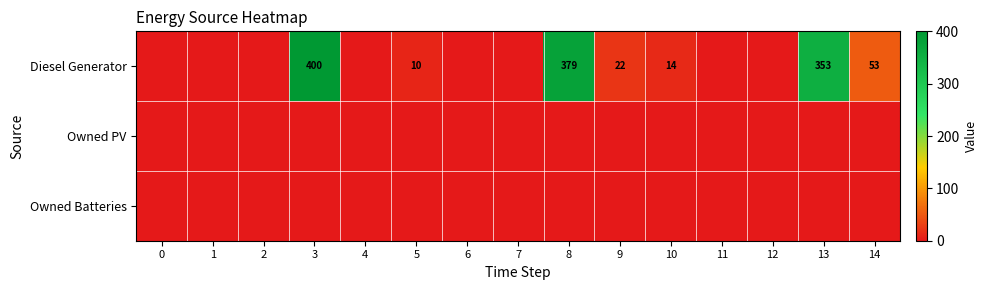

What is the difference between the Diesel Generator values at 10 and 3?

386